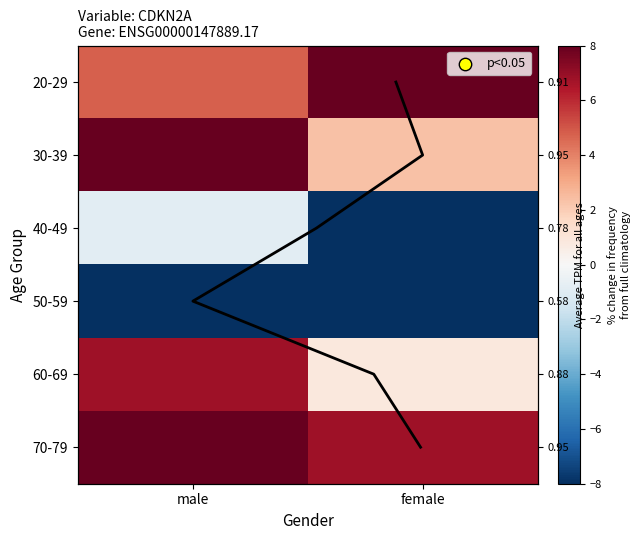

Is it true that 70-79 equals 18.7 at male?

True